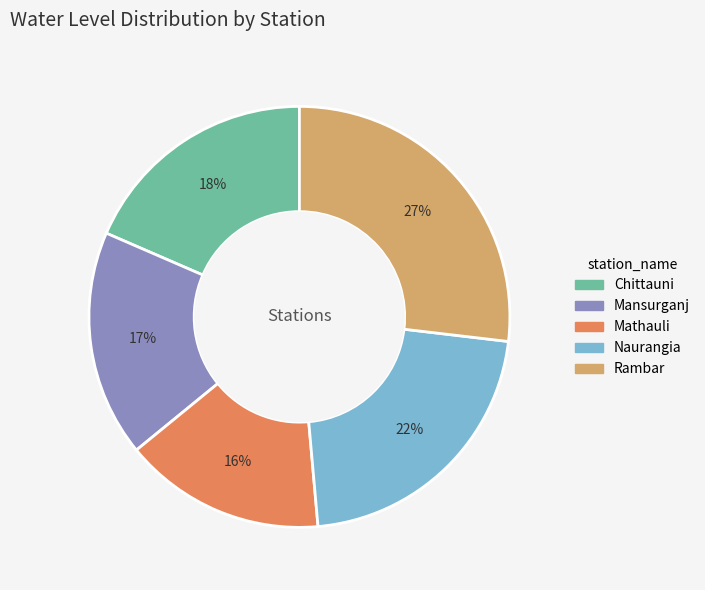

What percentage is the Mansurganj slice, to the nearest percent?

17%